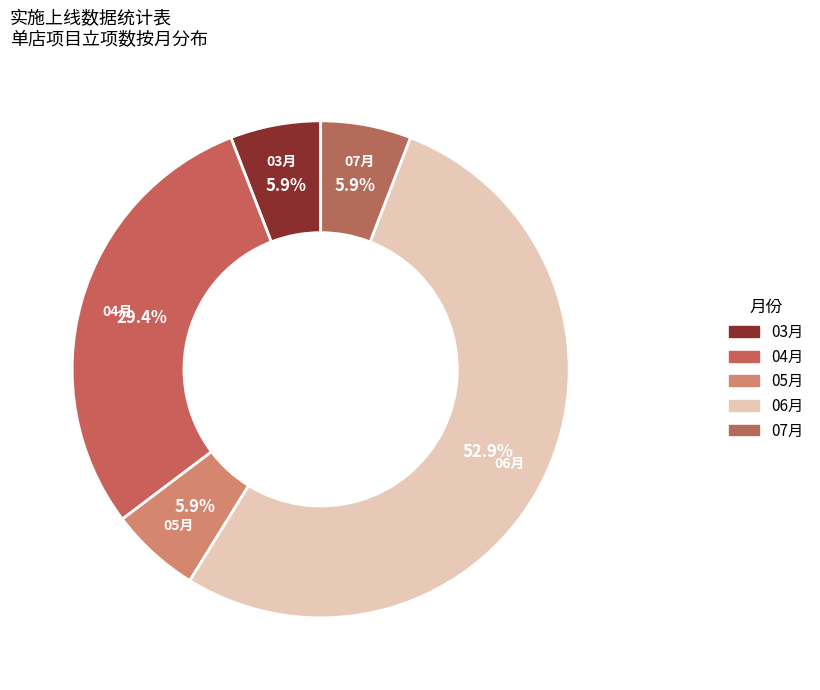

What percentage is NOT represented by 03月?

94.1%